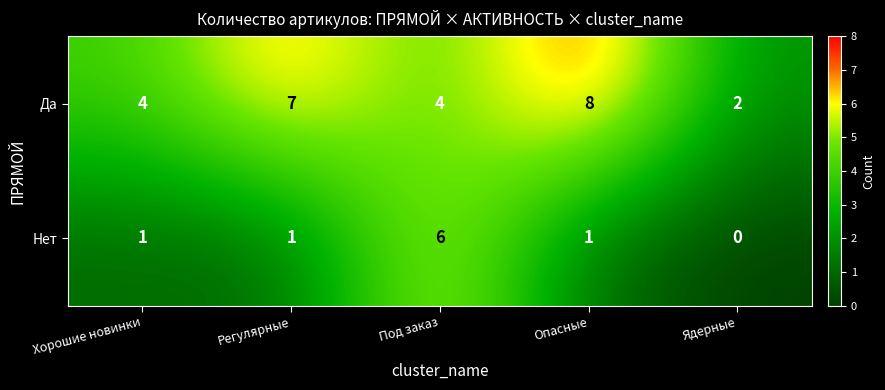

Is it true that Да equals 6 at Опасные?

False